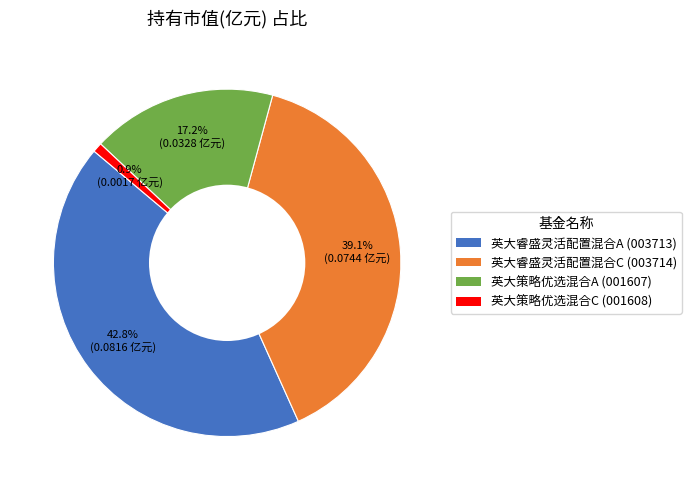

Which has a higher value, 英大睿盛灵活配置混合C or 英大策略优选混合C?

英大睿盛灵活配置混合C